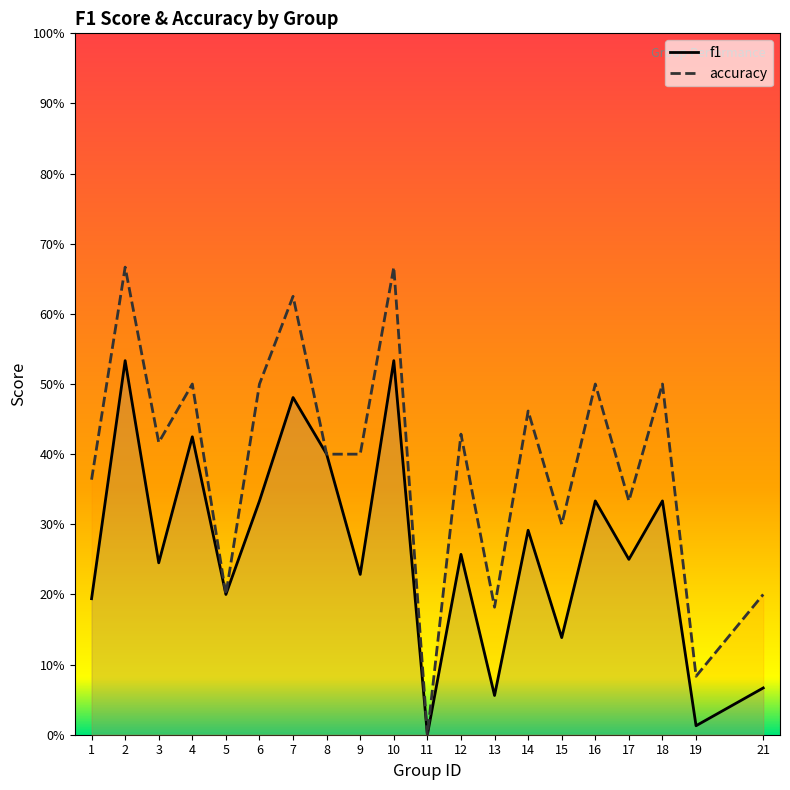

At which category does f1 reach its first local valley?

3